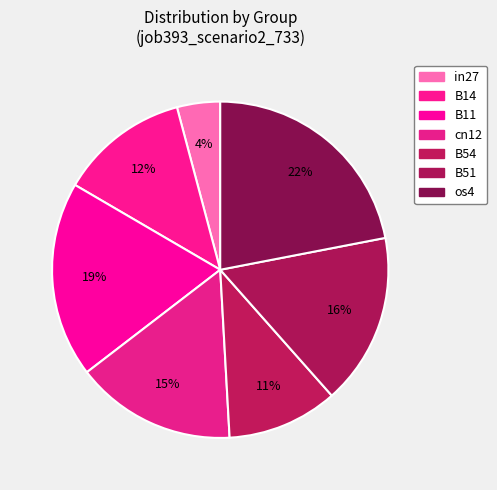

Combined, what portion of the pie is os4 and B14?

34.4%